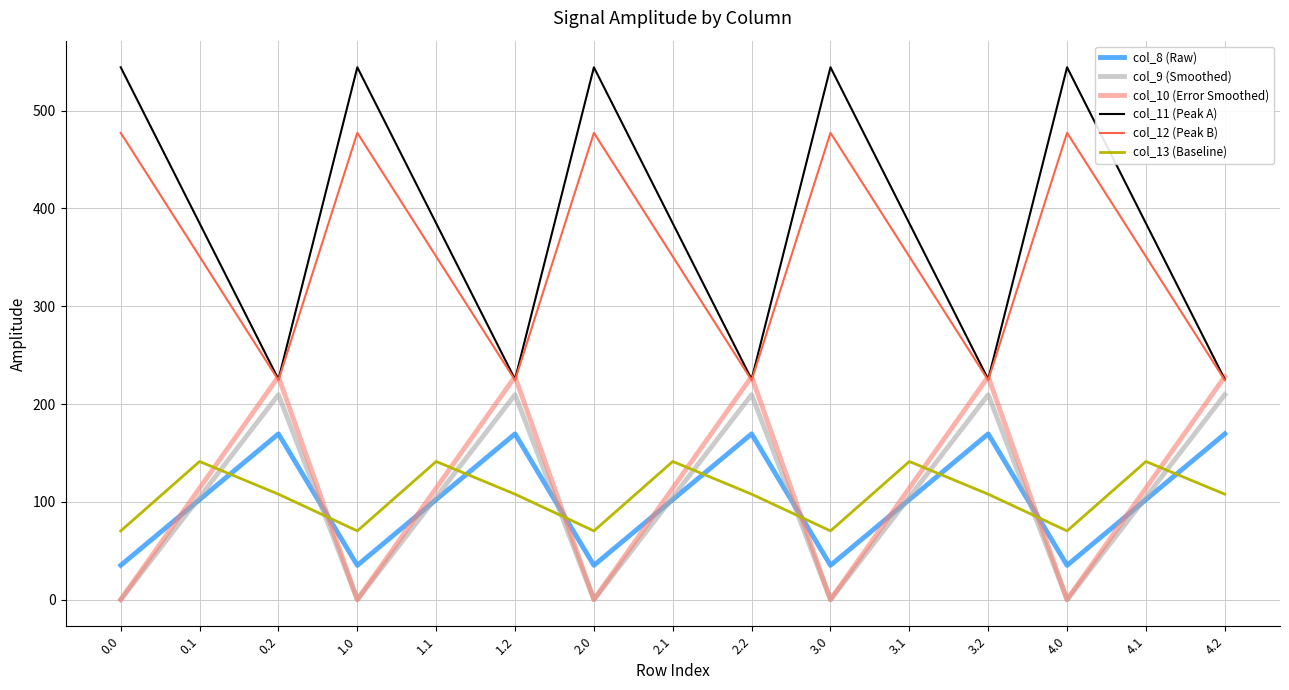

What is the difference between the highest and lowest values at 0.0?

544.3